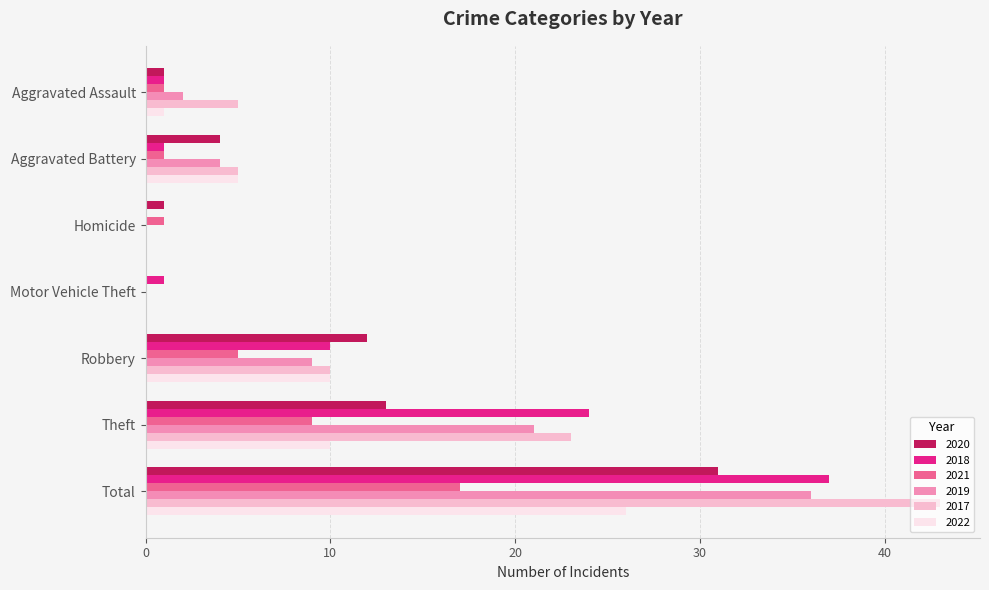

At which label is 2019 closest to 18?

Theft